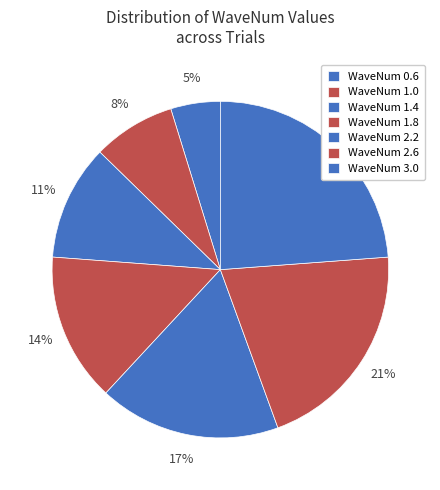

Count the number of slices in the pie.

7